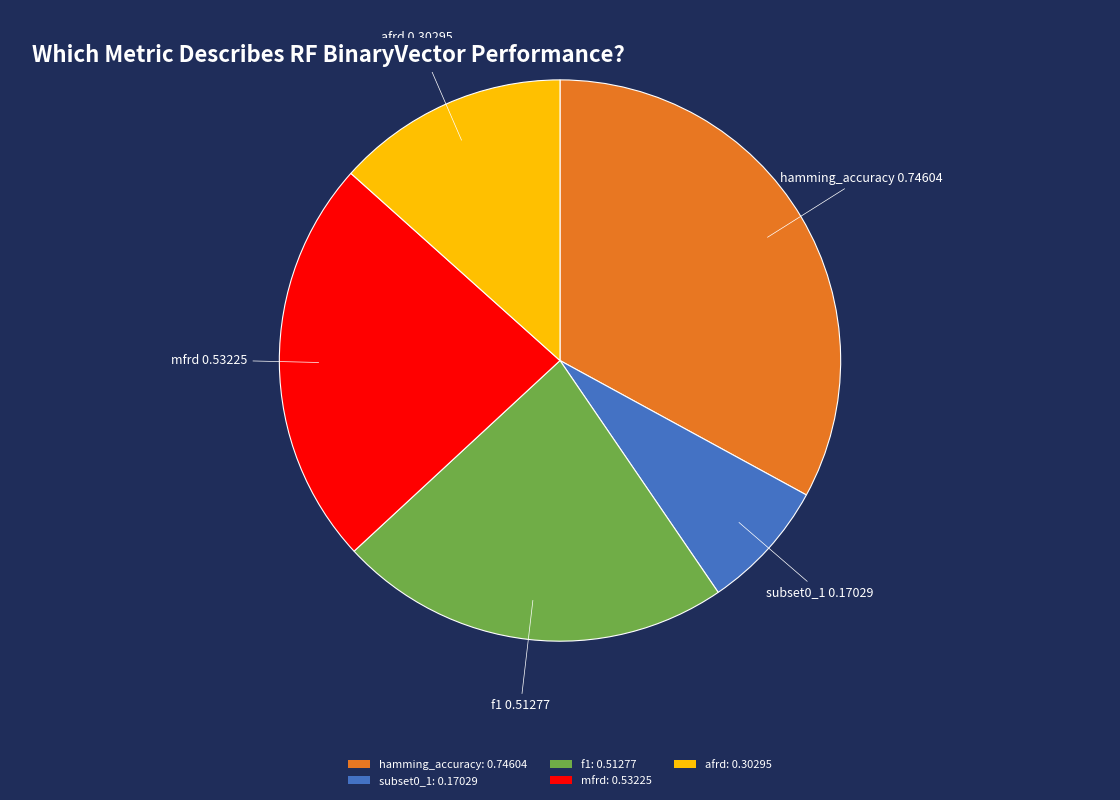

What is the largest slice in the pie chart?

hamming_accuracy